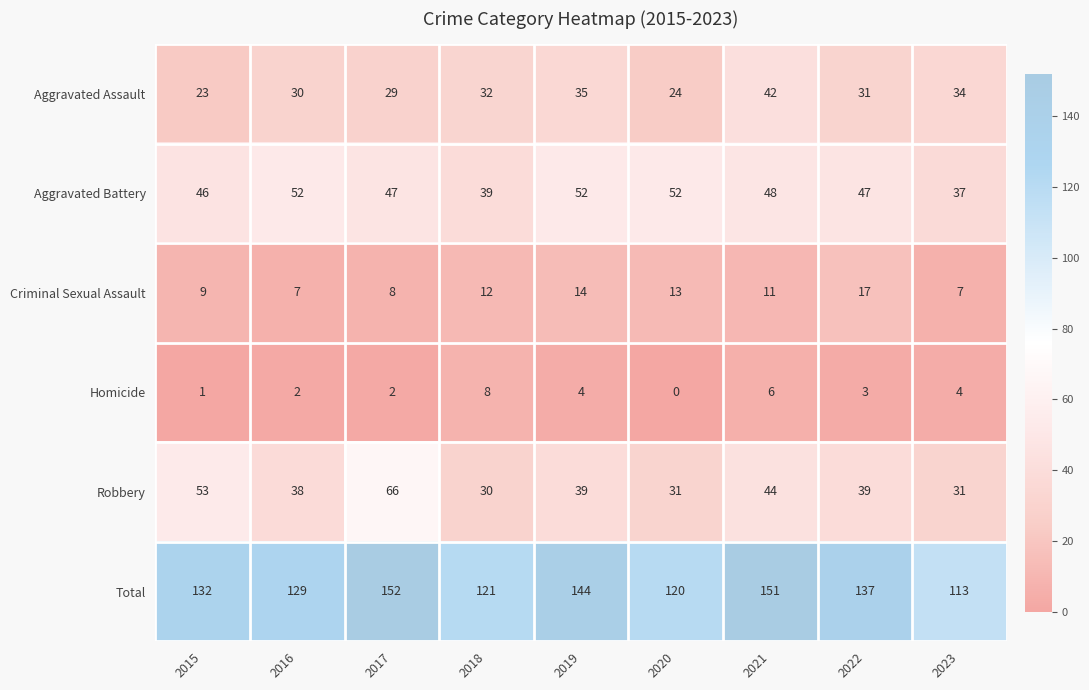

What is the maximum value shown in the chart?

152